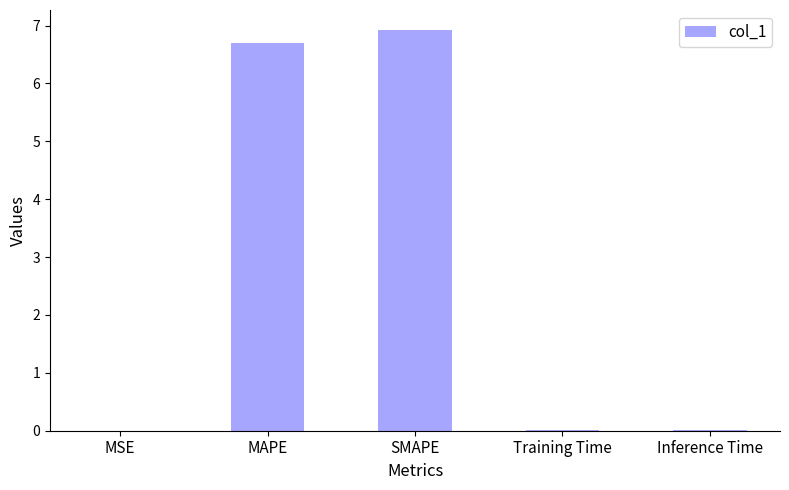

At which category does the chart reach its peak across all series?

SMAPE